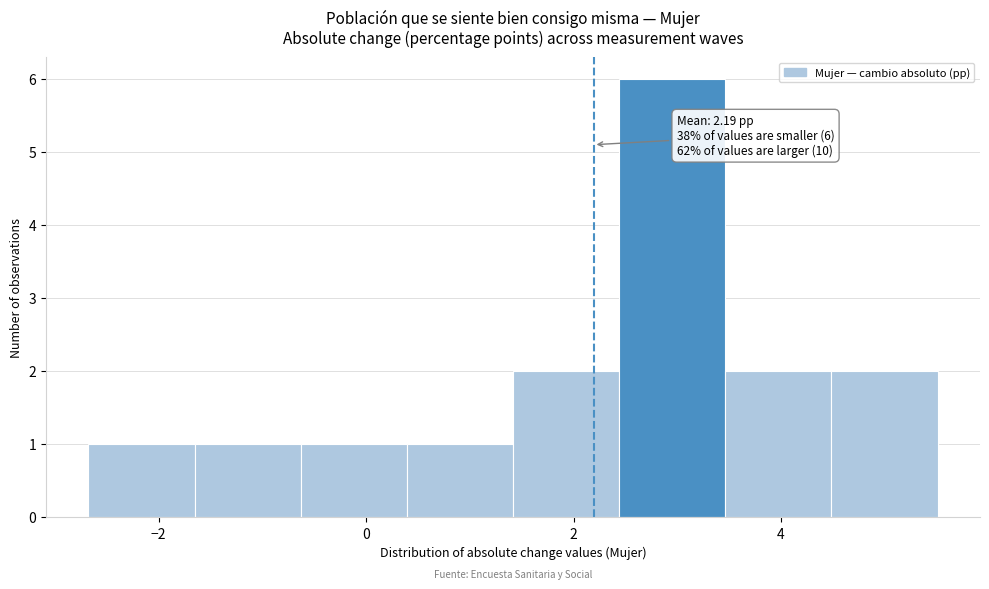

Which range on the x-axis has the tallest bar?

2.4 to 3.4